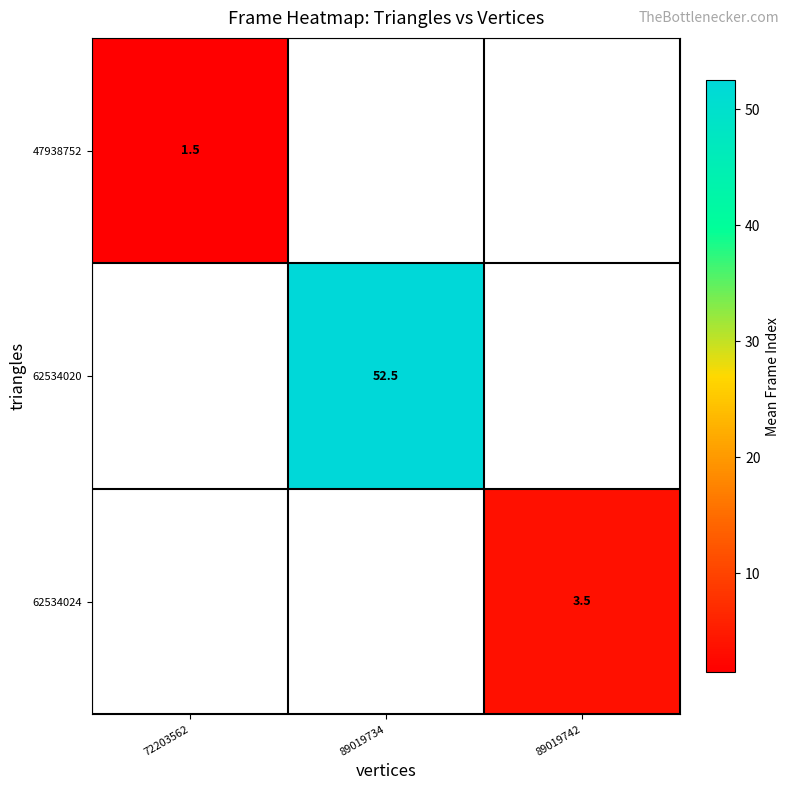

True or false: 62534020 has a value of 52.5 at 89019734.

True